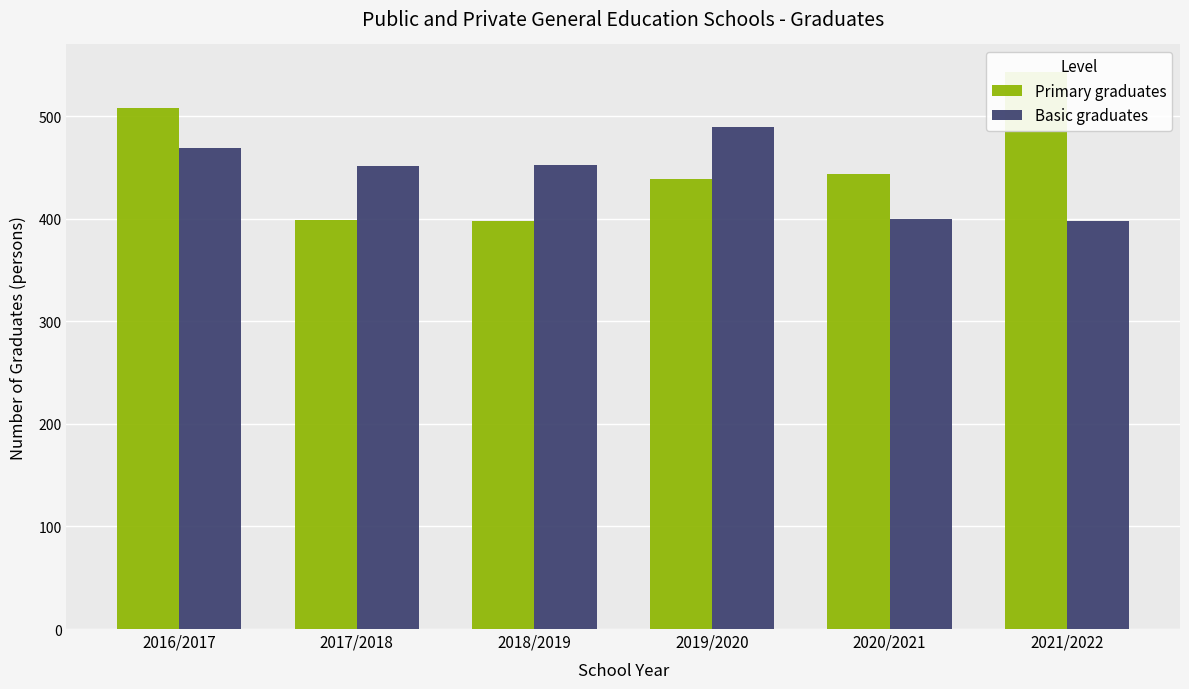

Reading left to right, list all the values displayed in this chart.

Primary graduates: 508	399	398	439	444	543
Basic graduates: 469	452	453	490	400	398